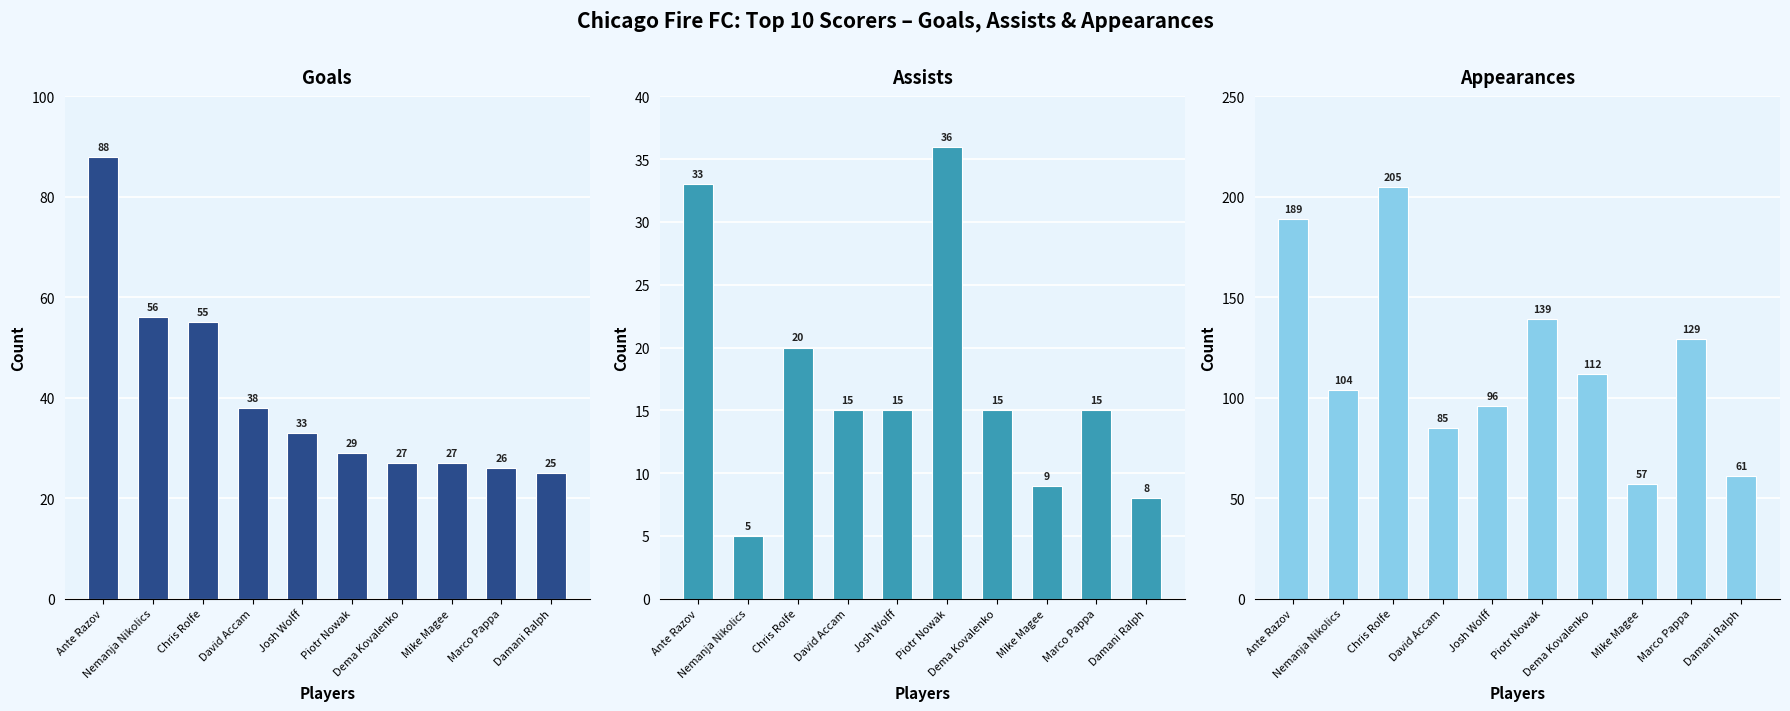

Rank the categories by goals value from highest to lowest.

Ante Razov, Nemanja Nikolics, Chris Rolfe, David Accam, Josh Wolff, Piotr Nowak, Dema Kovalenko, Mike Magee, Marco Pappa, Damani Ralph